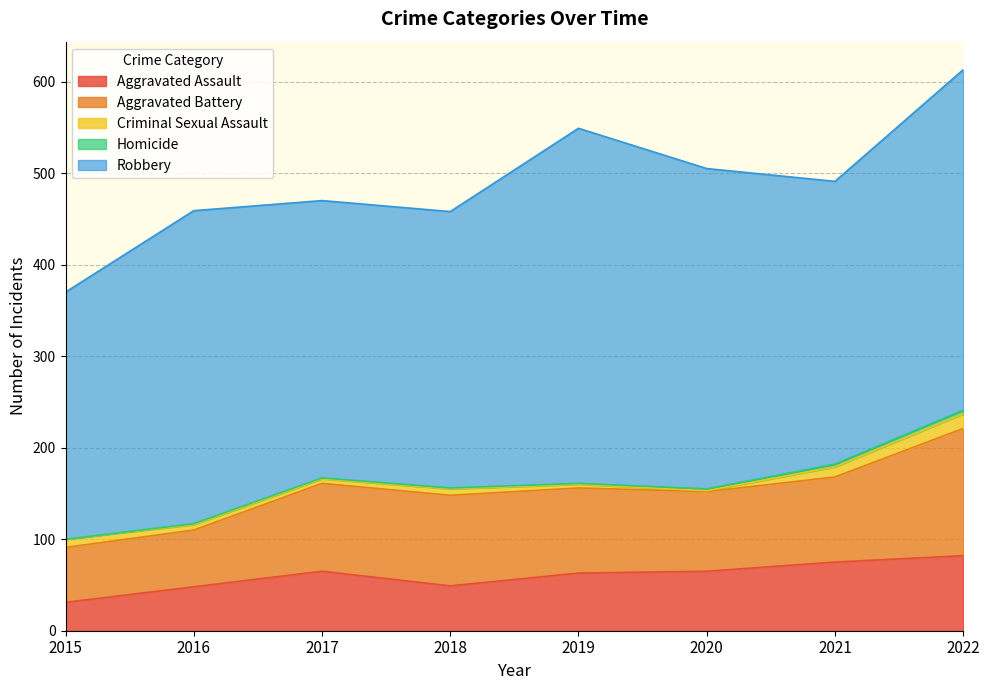

The value of Robbery at 2017 is 303. True or false?

True